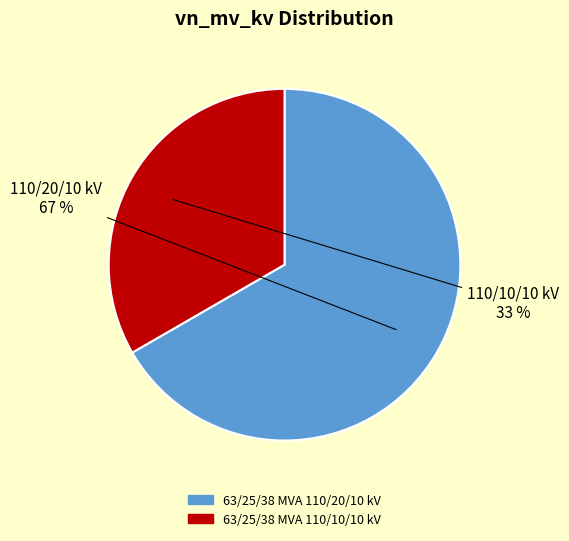

Between 63/25/38 MVA 110/20/10 kV and 63/25/38 MVA 110/10/10 kV, which is larger?

63/25/38 MVA 110/20/10 kV